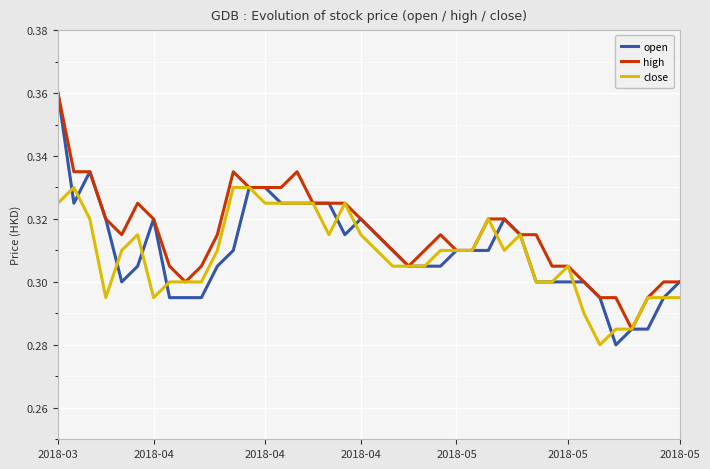

Which series has the largest total across all categories?

high